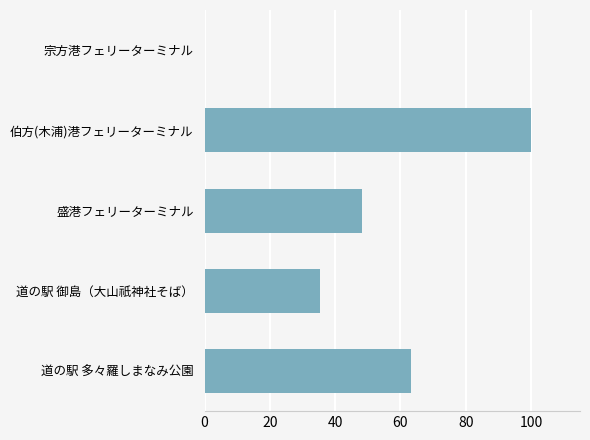

Count the number of data series in this chart.

1